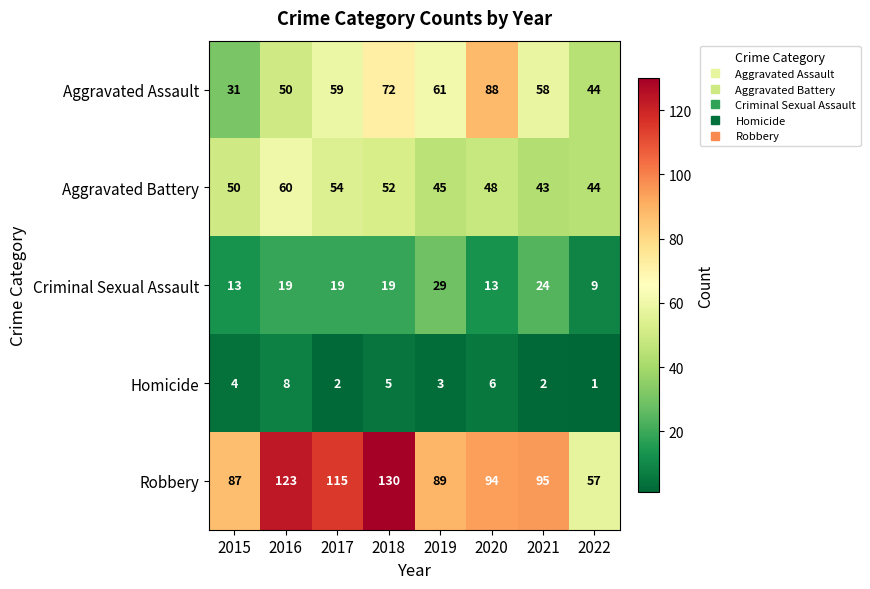

The Criminal Sexual Assault series shows 29 at 2019. True or false?

True